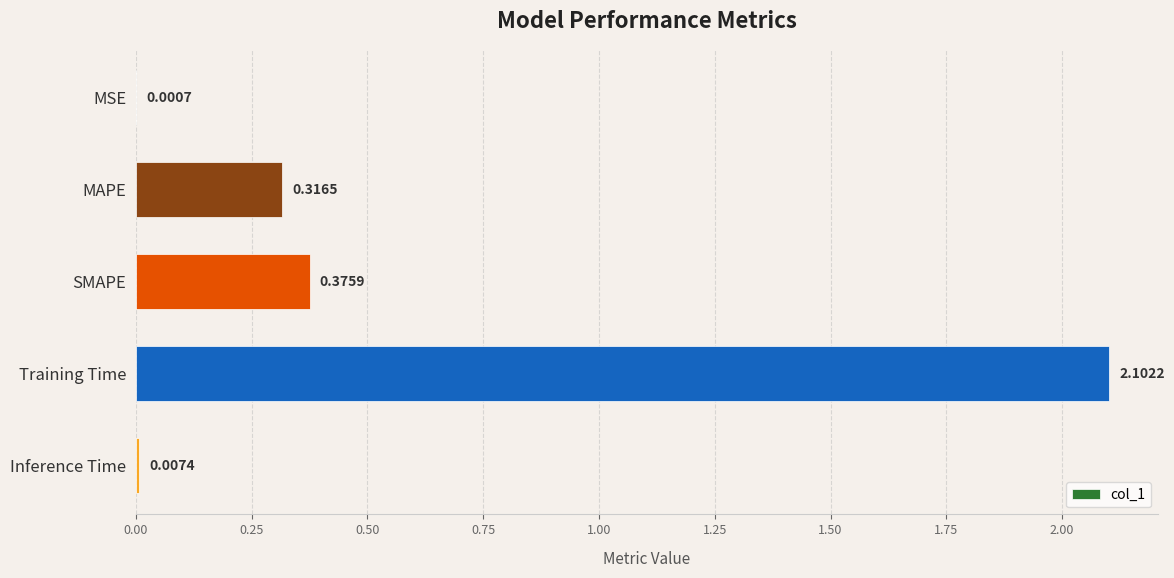

What is the greatest value displayed?

2.1